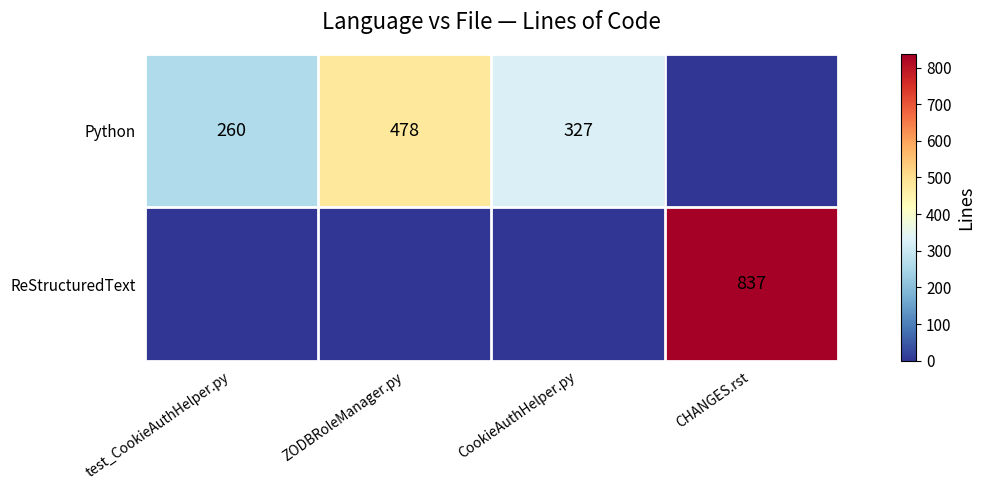

True or false: Python has a value of 260 at test_CookieAuthHelper.py.

True